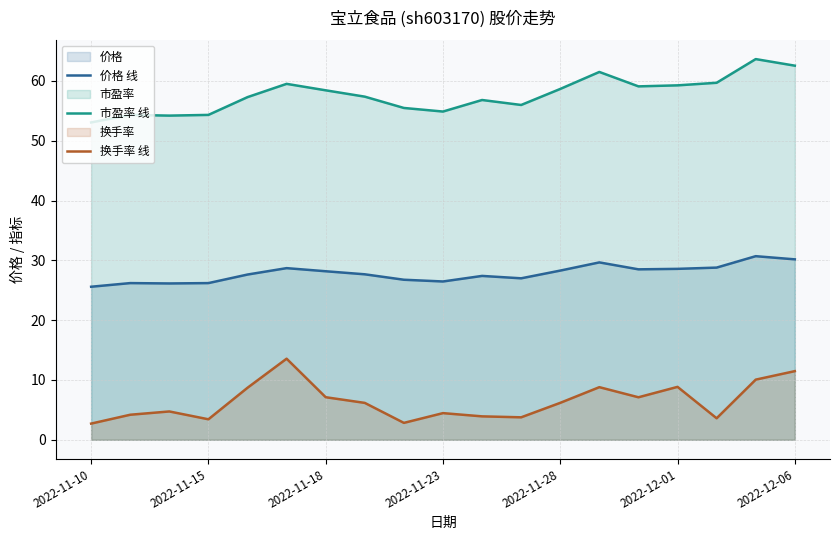

Reading right to left, extract all data points from this chart.

价格 线: 30.2	30.7	28.8	28.6	28.5	29.7	28.3	27.0	27.4	26.5	26.8	27.7	28.2	28.7	27.6	26.2	26.1	26.2	25.6
市盈率 线: 62.5	63.6	59.7	59.3	59.1	61.5	58.7	56.0	56.8	54.9	55.5	57.4	58.4	59.5	57.3	54.3	54.2	54.3	53.1
换手率 线: 11.5	10.1	3.6	8.8	7.1	8.8	6.2	3.8	3.9	4.5	2.8	6.2	7.1	13.6	8.7	3.4	4.7	4.2	2.7